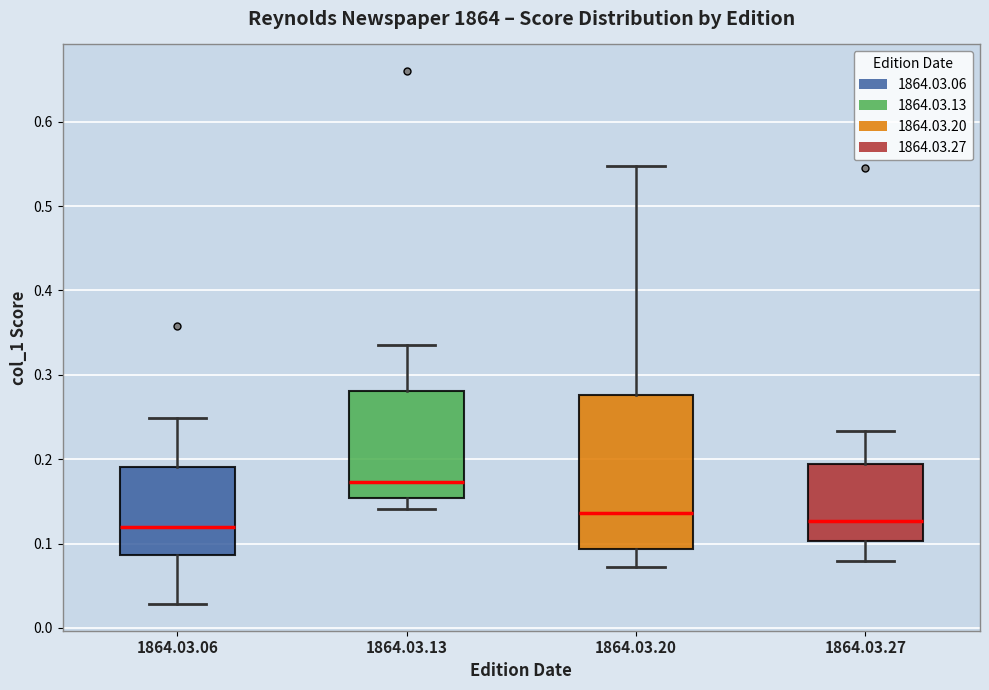

Reading left to right, transcribe this box plot: for each box, give where its median line is, the range the box spans, and where its two whiskers end, as read against the y-axis. The values are not printed on the chart, so give them approximately, as read against the axis.

1864.03.06: median 0.12, box 0.09 to 0.19, whiskers 0.03 to 0.25
1864.03.13: median 0.17, box 0.15 to 0.28, whiskers 0.14 to 0.33
1864.03.20: median 0.14, box 0.09 to 0.28, whiskers 0.07 to 0.55
1864.03.27: median 0.13, box 0.10 to 0.19, whiskers 0.08 to 0.23